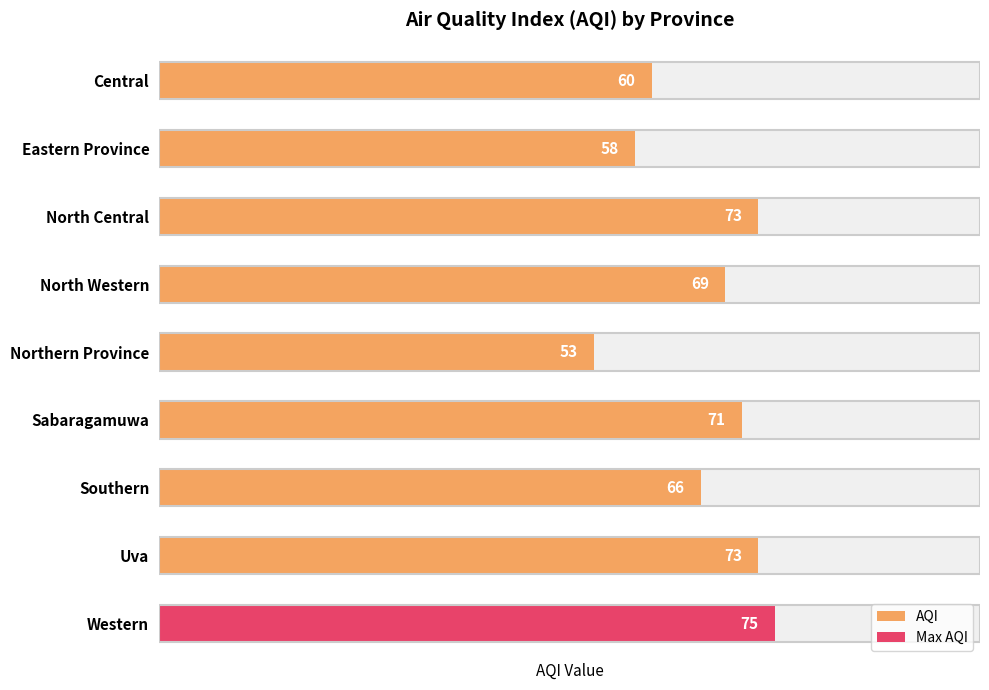

What is the difference between the values at Sabaragamuwa and Northern Province?

18